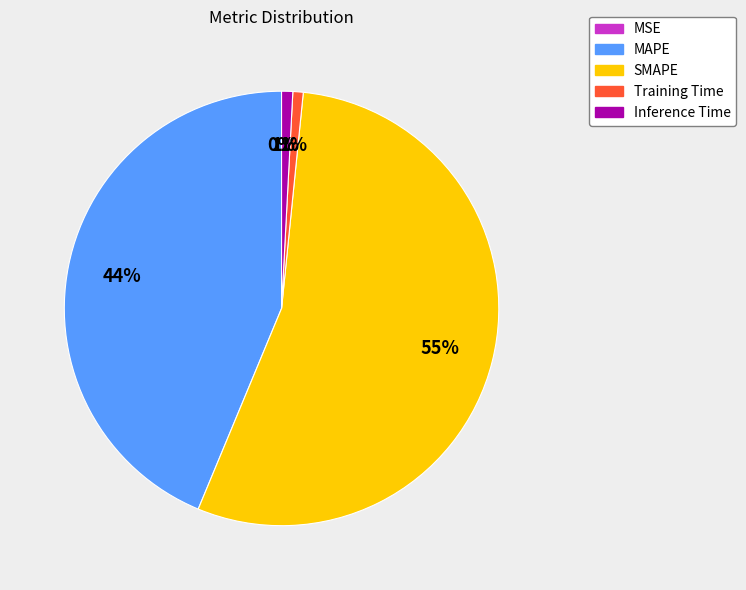

Which category accounts for the majority?

SMAPE